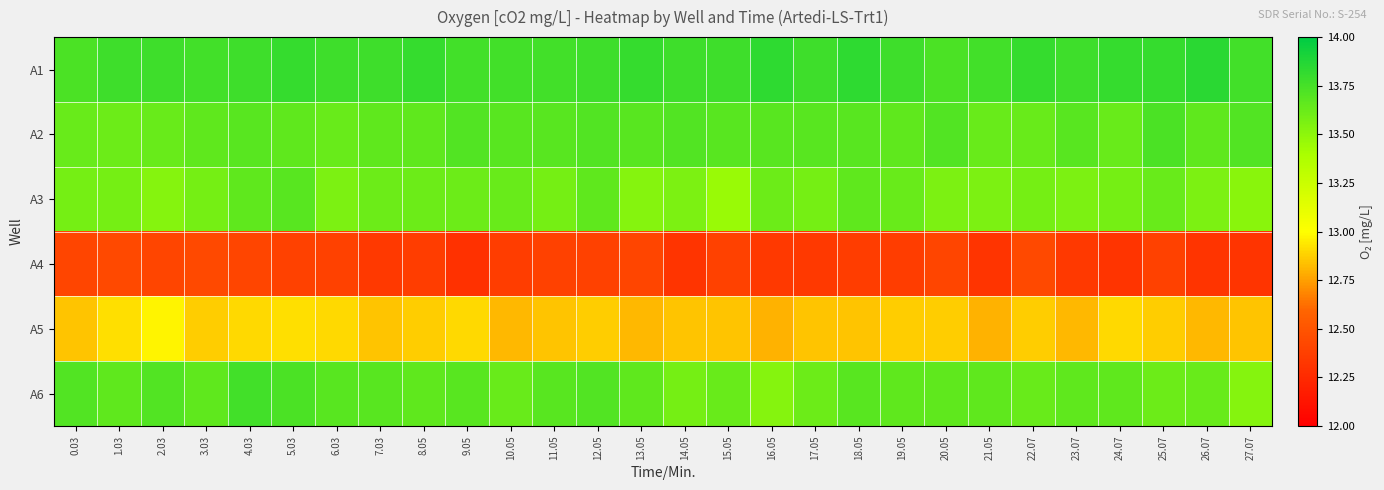

At which category is the sum across all series the highest?

4.03